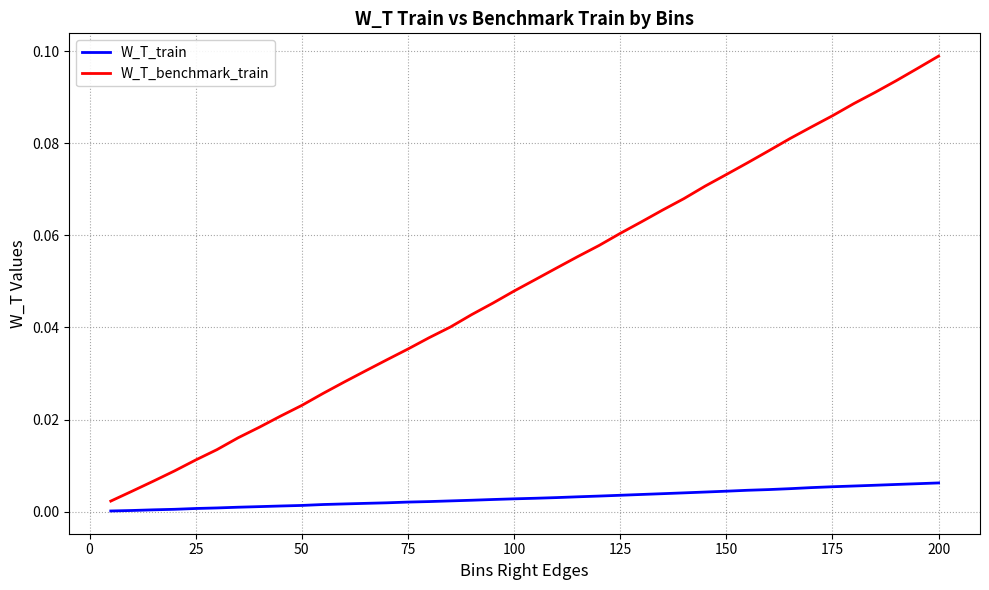

Rank the series by their average value, from lowest to highest.

W_T_train, W_T_benchmark_train